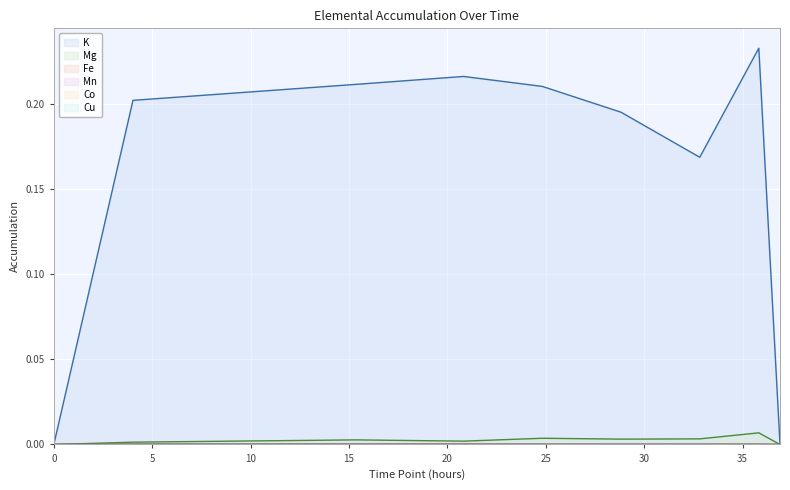

True or false: K and Cu intersect in this chart.

False